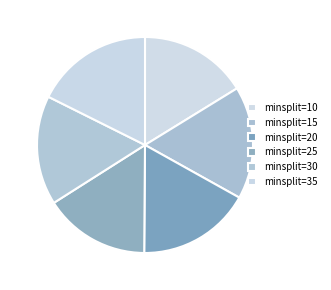

Is minsplit=25 the majority of the pie?

No